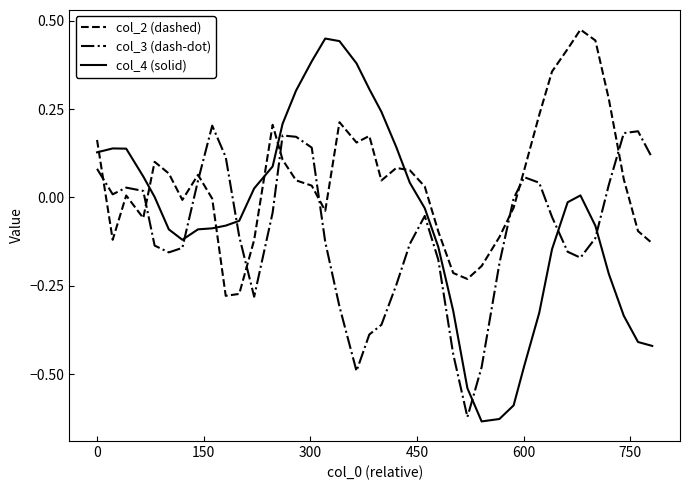

Which series ends up on top after the final intersection of col_4 (solid) and col_3 (dash-dot)?

col_3 (dash-dot)